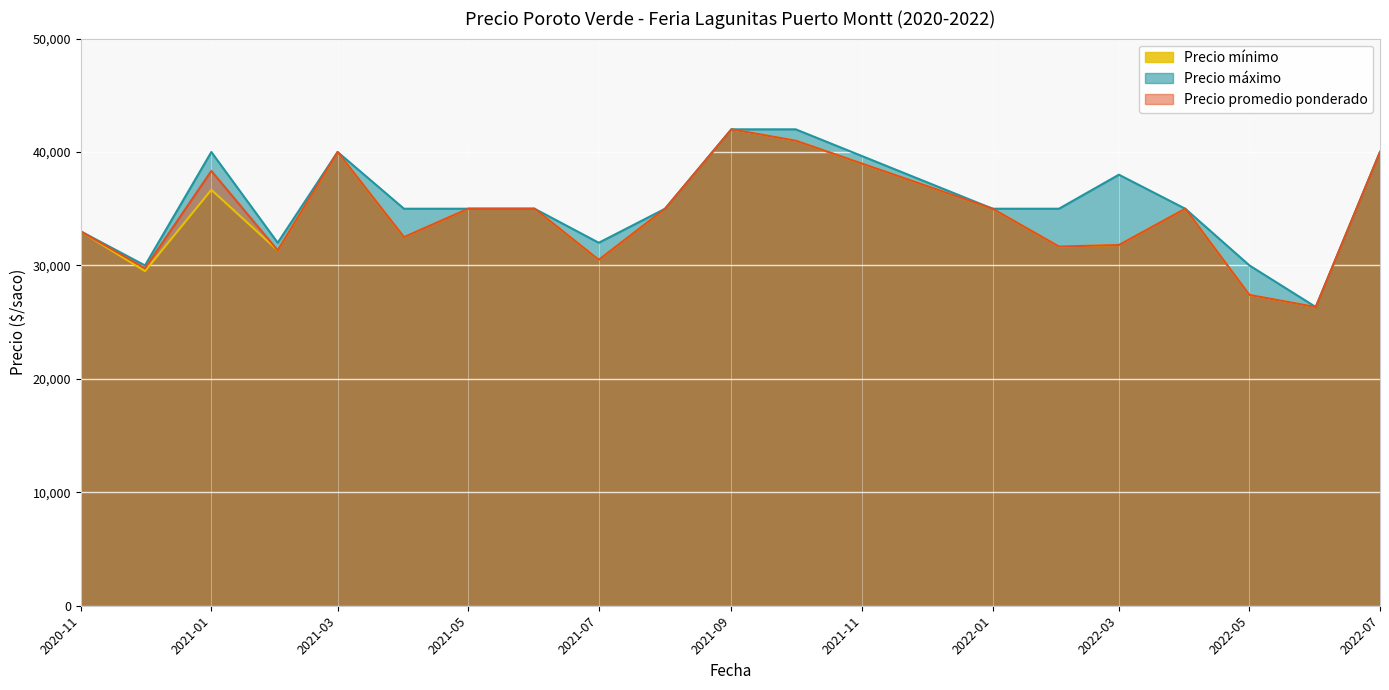

Reading left to right, transcribe all the data shown in this chart.

Precio mínimo: 2020-11=33000	2020-12=29500	2021-01=36667	2021-02=31333	2021-03=40000	2021-04=32500	2021-05=35000	2021-06=35000	2021-07=30500	2021-08=35000	2021-09=42000	2021-10=41000	2022-01=35000	2022-02=31667	2022-03=31800	2022-04=35000	2022-05=27400	2022-06=26333	2022-07=40000
Precio máximo: 2020-11=33000	2020-12=30000	2021-01=40000	2021-02=32000	2021-03=40000	2021-04=35000	2021-05=35000	2021-06=35000	2021-07=32000	2021-08=35000	2021-09=42000	2021-10=42000	2022-01=35000	2022-02=35000	2022-03=38000	2022-04=35000	2022-05=30000	2022-06=26333	2022-07=40000
Precio promedio ponderado: 2020-11=33000	2020-12=29750	2021-01=38333	2021-02=31333	2021-03=40000	2021-04=32500	2021-05=35000	2021-06=35000	2021-07=30500	2021-08=35000	2021-09=42000	2021-10=41000	2022-01=35000	2022-02=31667	2022-03=31800	2022-04=35000	2022-05=27400	2022-06=26333	2022-07=40000